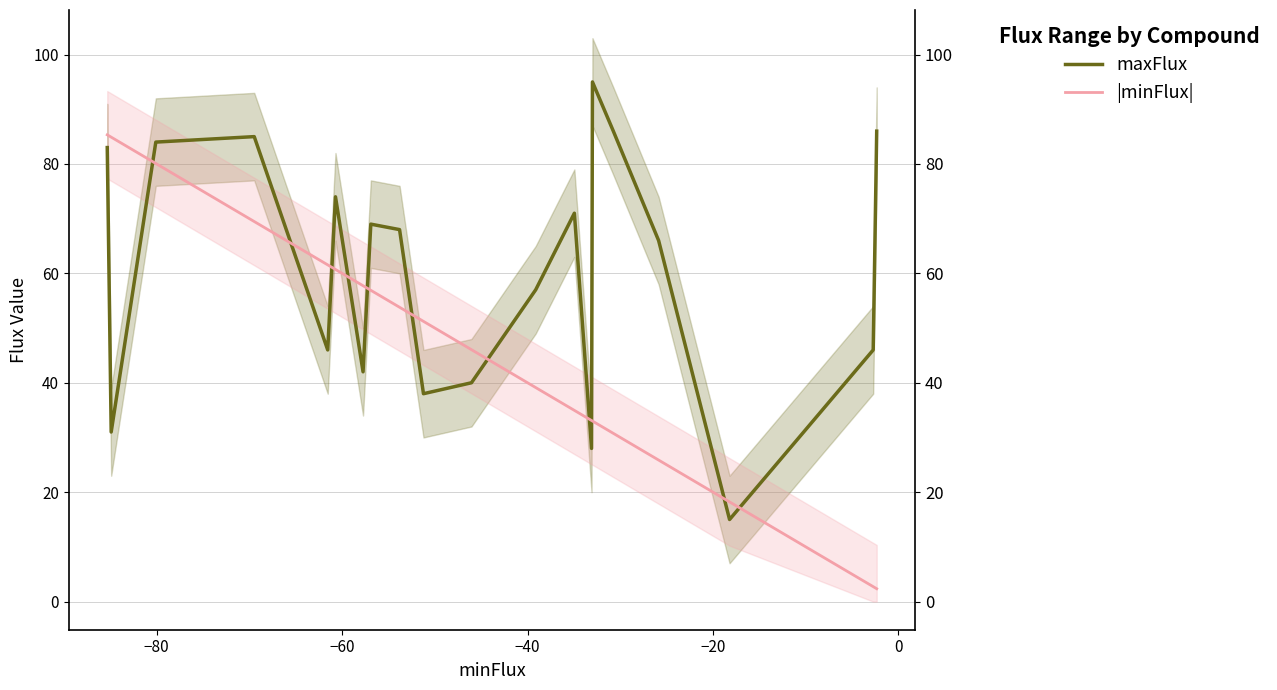

Is this an area chart (filled region under the line)?

No